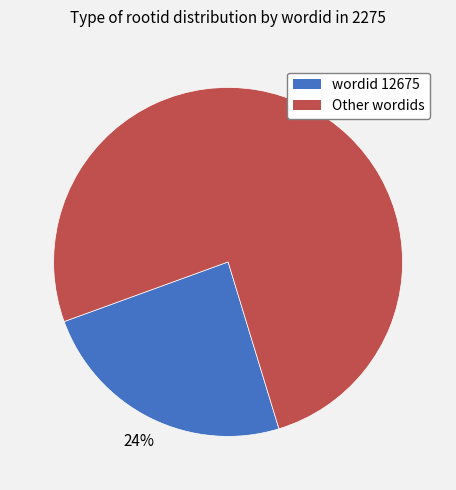

How many segments does this pie chart have?

2